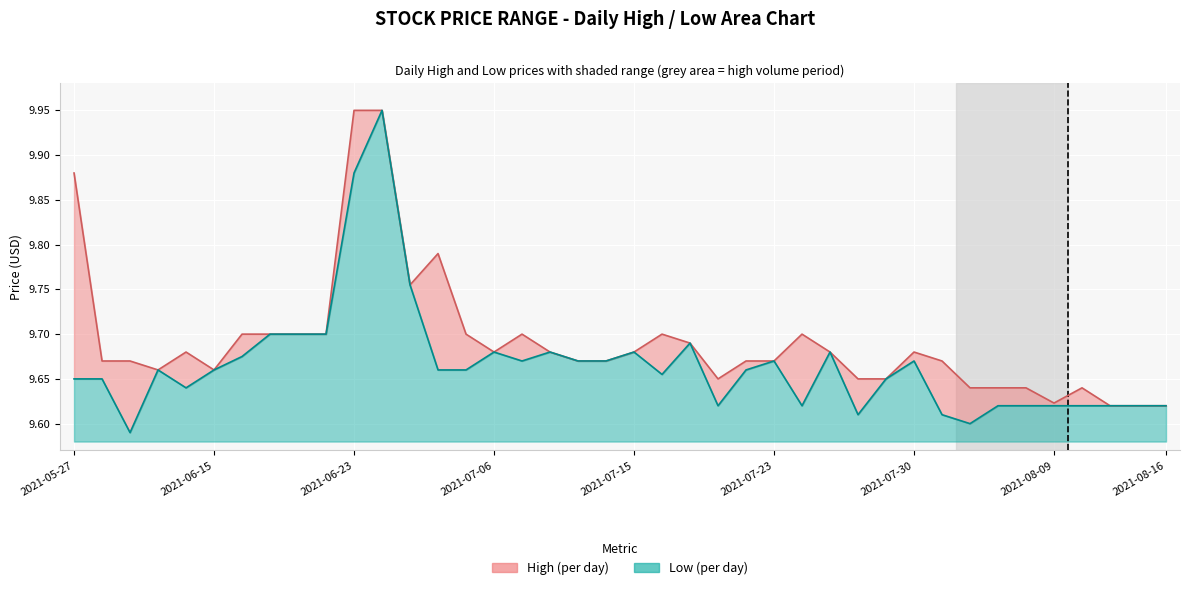

Count the number of categories in the chart.

40